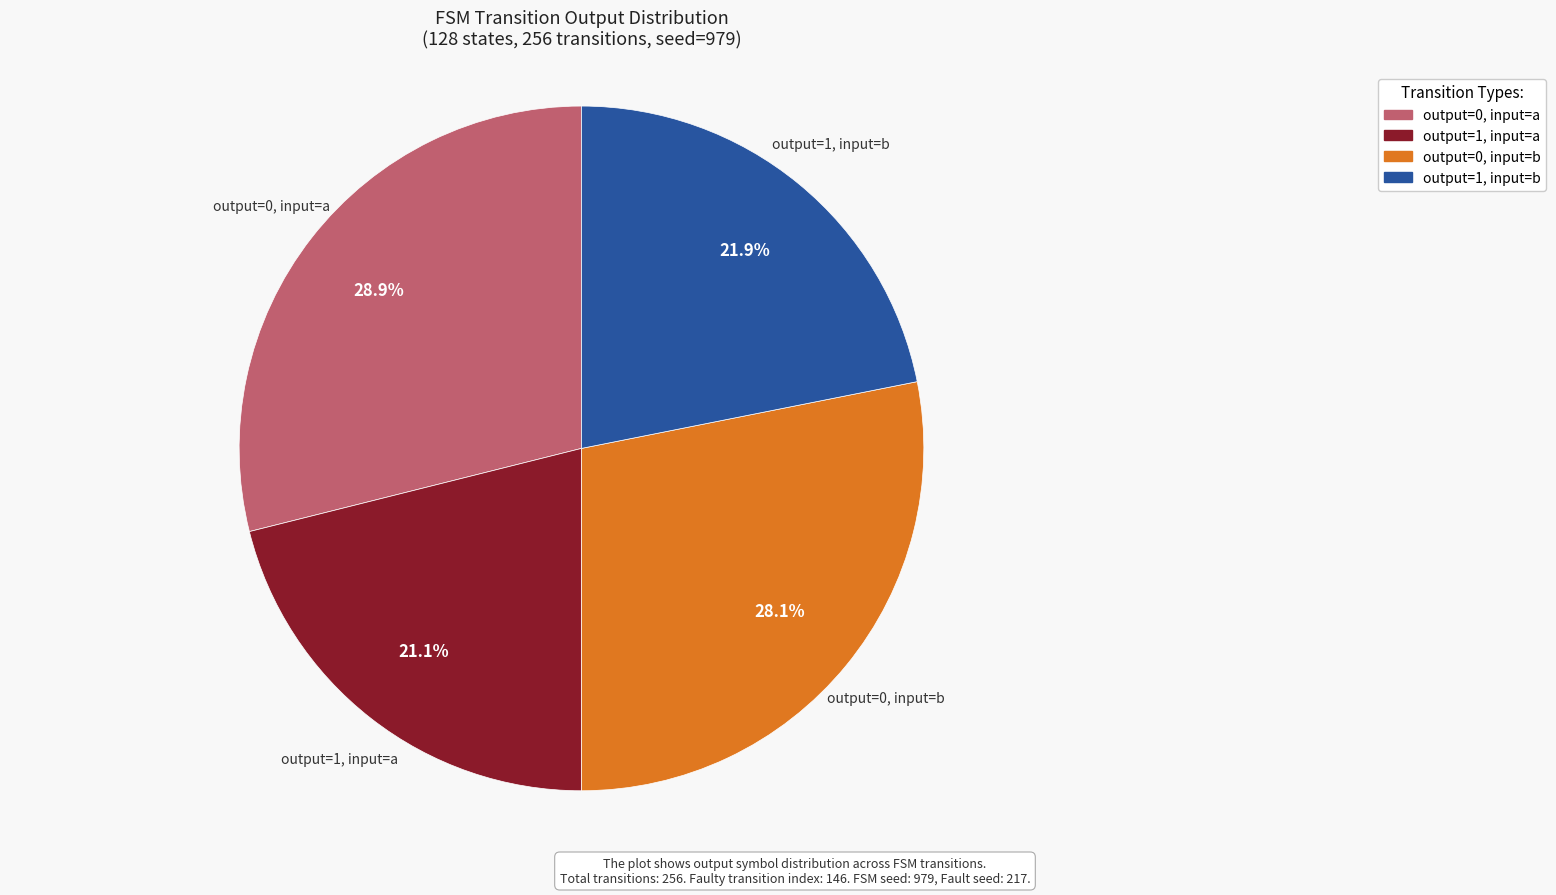

Does output=0, input=a account for over 50% of the chart?

No